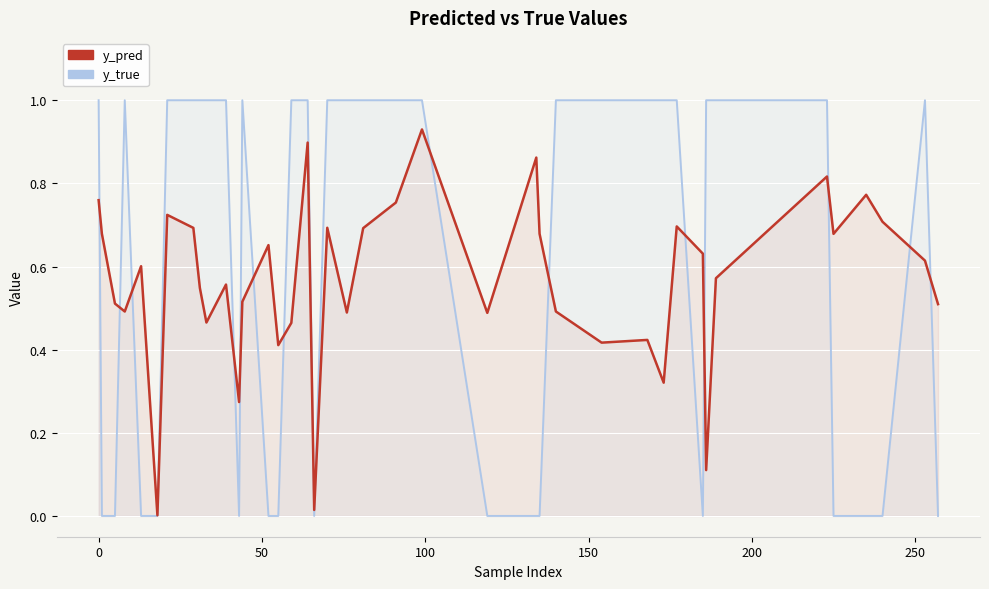

After their last crossing, which series has the higher values: y_true or y_pred?

y_pred